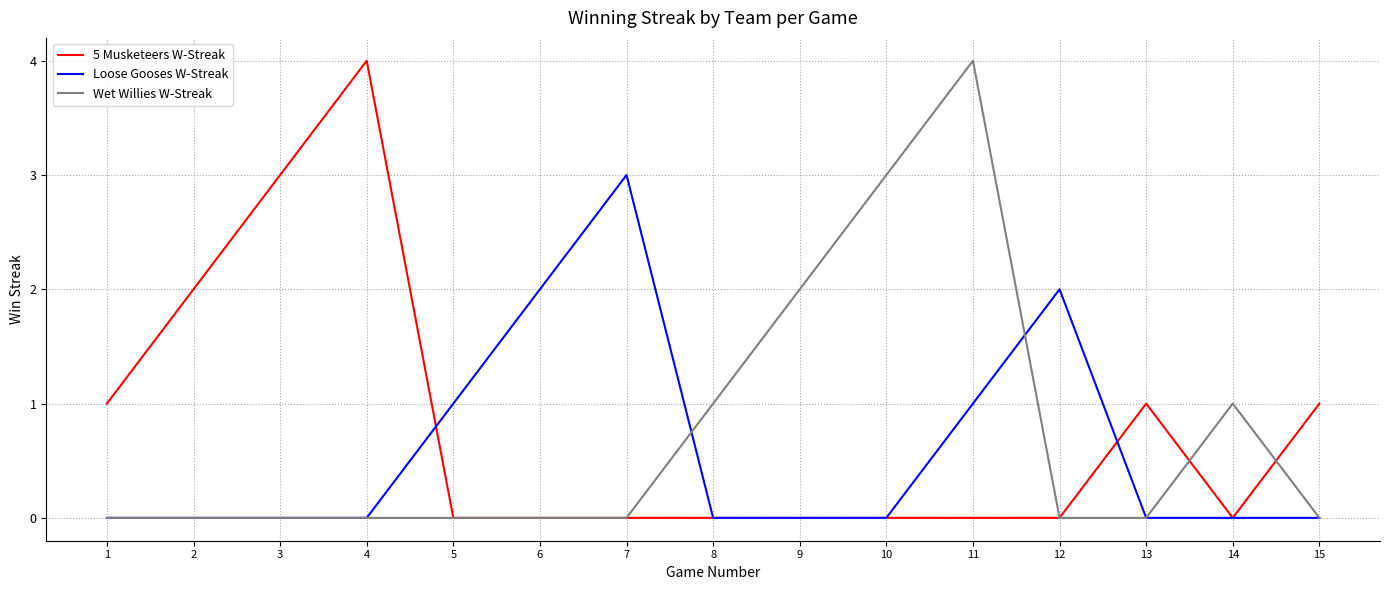

Which series changed the most between 3 and 12?

5 Musketeers W-Streak